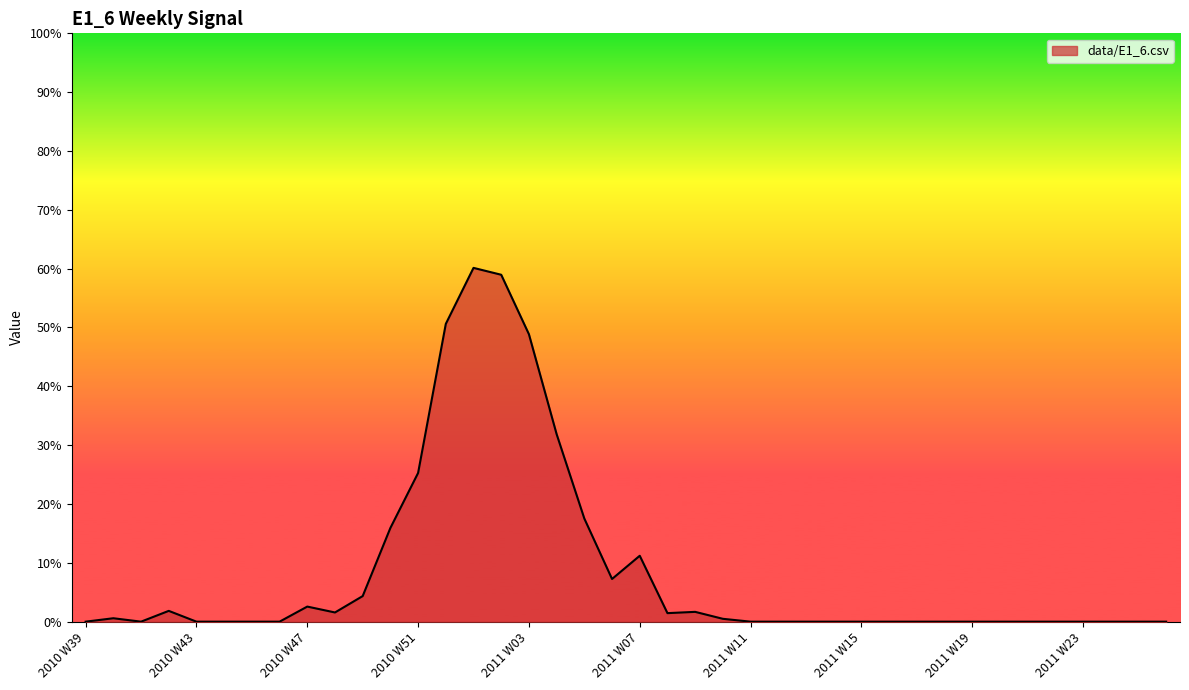

Does the chart display data point markers on the line(s)?

No